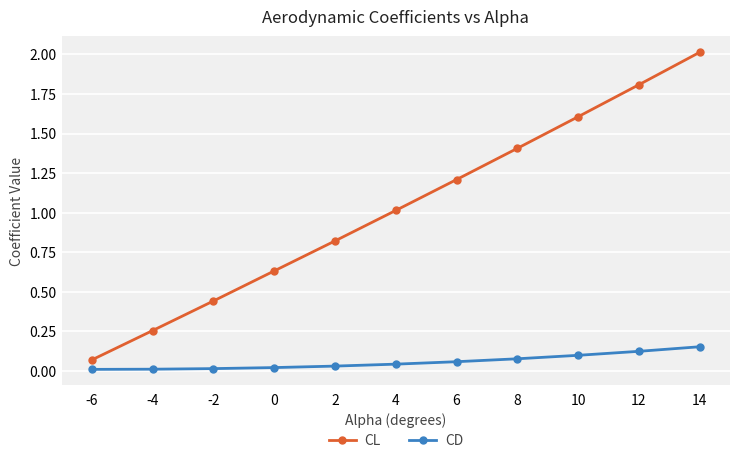

True or false: CL has more than 2 points higher than both neighbors.

False